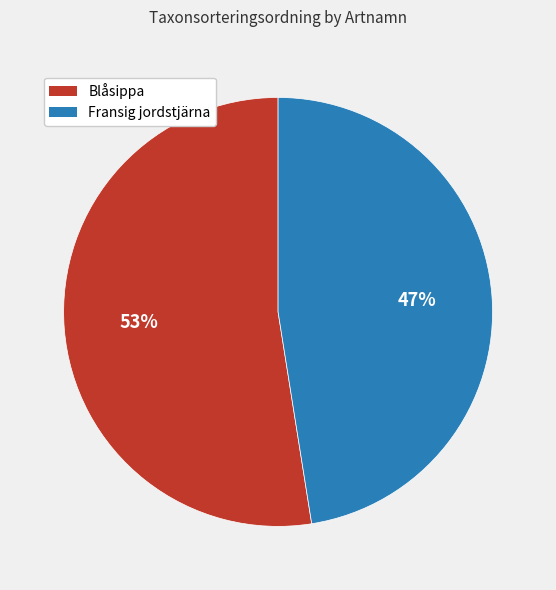

To the nearest percent, what percentage of the pie is Blåsippa?

53%